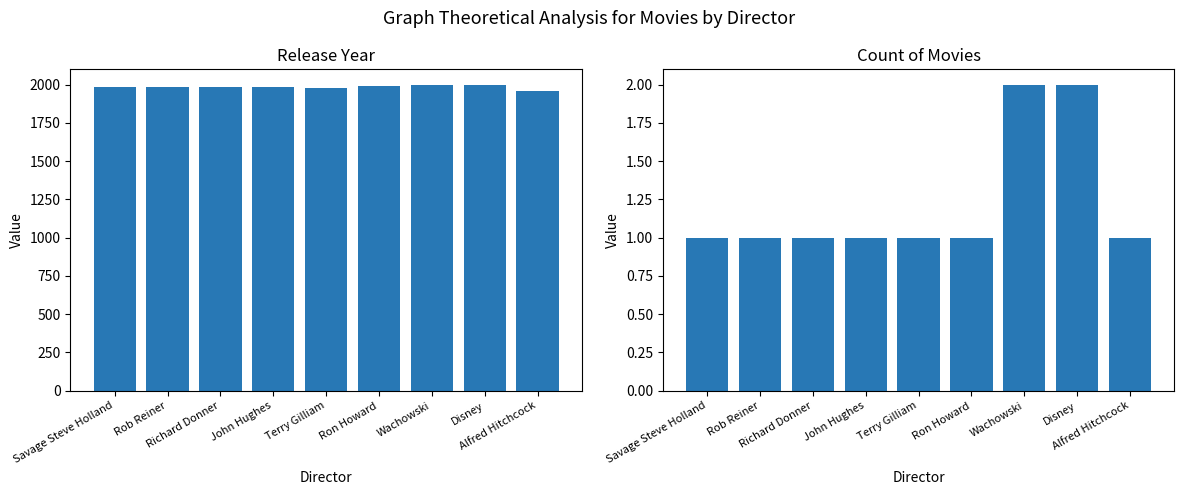

At how many categories does at least one series exceed 1269?

9